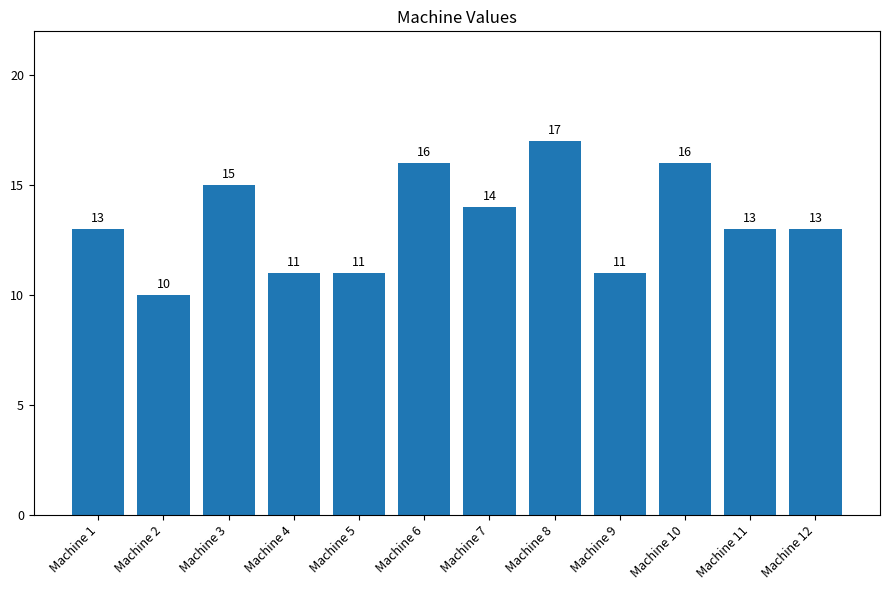

What is the value of the 3rd bar from the left?

15